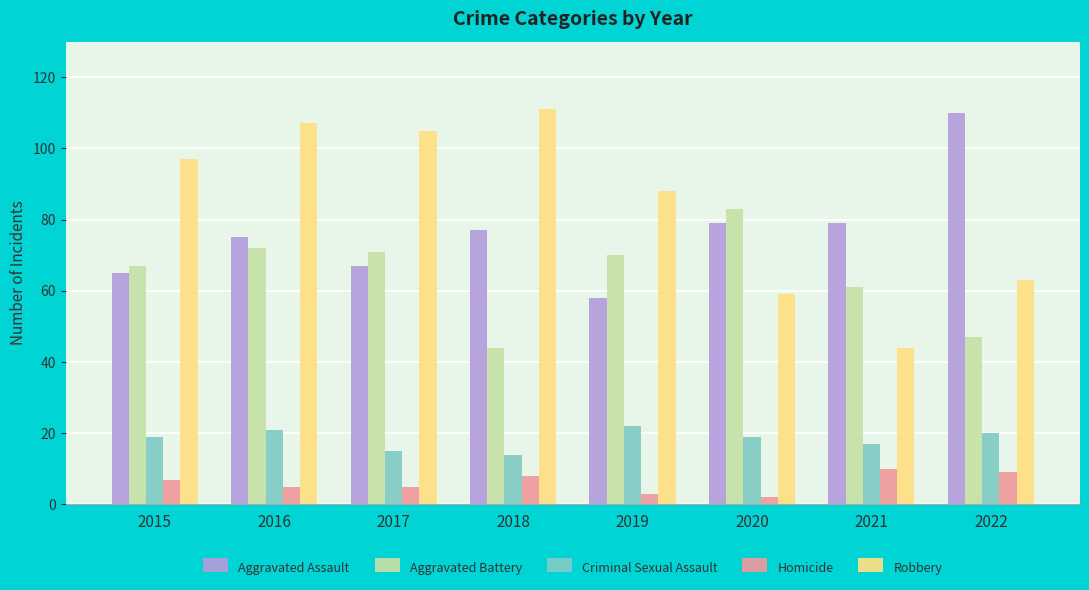

At which label is Robbery closest to 77?

2019